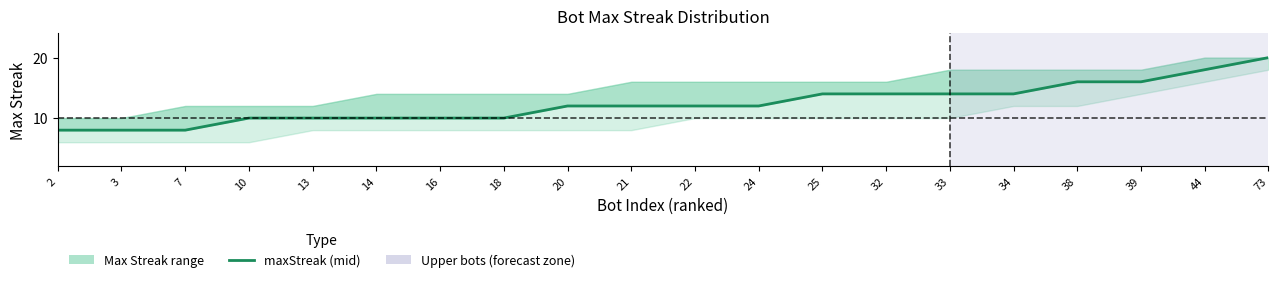

Rank the categories by value from highest to lowest.

73, 44, 38, 39, 25, 32, 33, 34, 20, 21, 22, 24, 10, 13, 14, 16, 18, 2, 3, 7